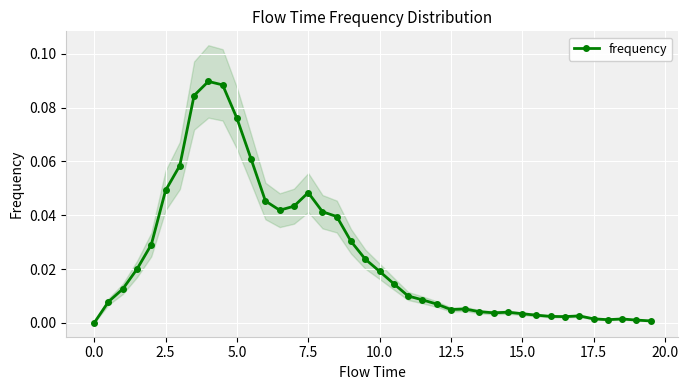

True or false: frequency has more than 2 points higher than both neighbors.

True